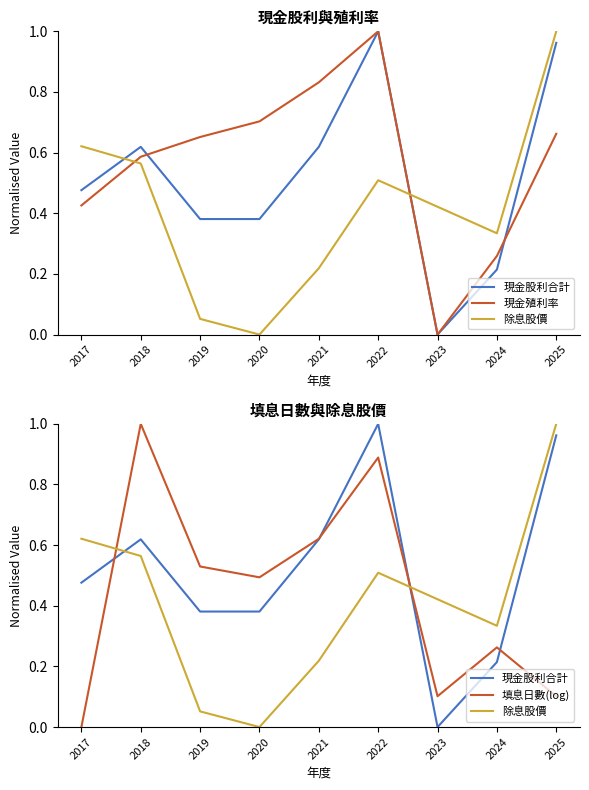

Does the chart have visible grid lines?

No